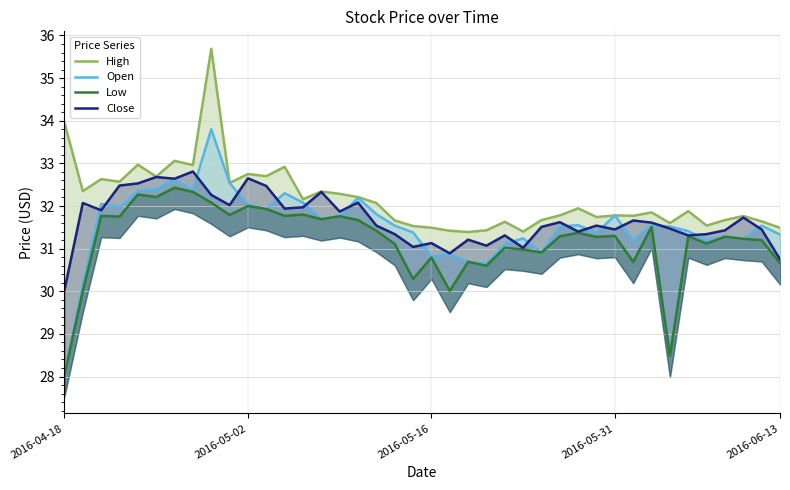

Reading left to right, what are all the values shown in this chart?

High: 34.0	32.4	32.6	32.6	33.0	32.7	33.1	33.0	35.7	32.5	32.8	32.7	32.9	32.2	32.3	32.3	32.2	32.1	31.7	31.5	31.5	31.4	31.4	31.4	31.6	31.4	31.7	31.8	31.9	31.7	31.8	31.8	31.9	31.6	31.9	31.5	31.7	31.8	31.6	31.5
Open: 28.0	30.2	32.0	32.0	32.4	32.4	32.6	32.4	33.8	32.5	32.0	31.9	32.3	32.1	31.7	31.8	32.2	31.8	31.5	31.4	30.8	30.9	30.7	30.6	31.1	31.2	30.9	31.5	31.6	31.4	31.8	31.2	31.6	31.5	31.4	31.2	31.3	31.2	31.5	31.3
Low: 28.0	30.0	31.8	31.8	32.3	32.2	32.4	32.3	32.1	31.8	32.0	31.9	31.8	31.8	31.7	31.8	31.7	31.4	31.1	30.3	30.8	30.0	30.7	30.6	31.0	31.0	30.9	31.3	31.4	31.3	31.3	30.7	31.5	28.5	31.3	31.1	31.3	31.2	31.2	30.7
Close: 30.0	32.1	31.9	32.5	32.5	32.7	32.6	32.8	32.3	32.0	32.6	32.5	31.9	32.0	32.3	31.9	32.1	31.5	31.3	31.0	31.1	30.9	31.2	31.1	31.3	31.0	31.5	31.6	31.4	31.5	31.4	31.7	31.6	31.5	31.3	31.3	31.4	31.7	31.4	30.8